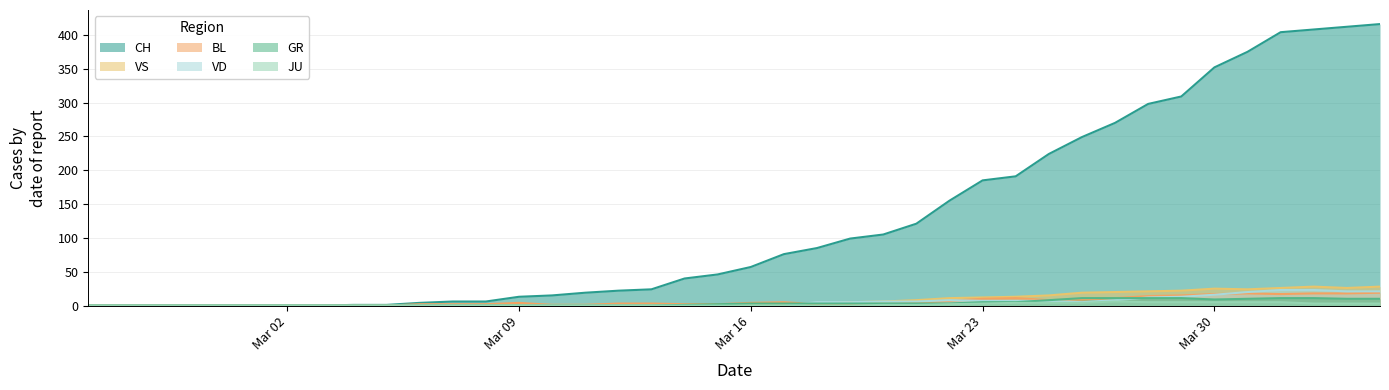

Which series has the largest range (max minus min)?

CH